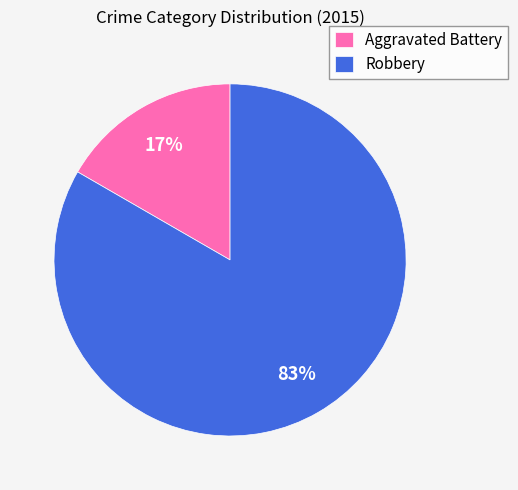

To the nearest percent, what is the average slice percentage?

50%